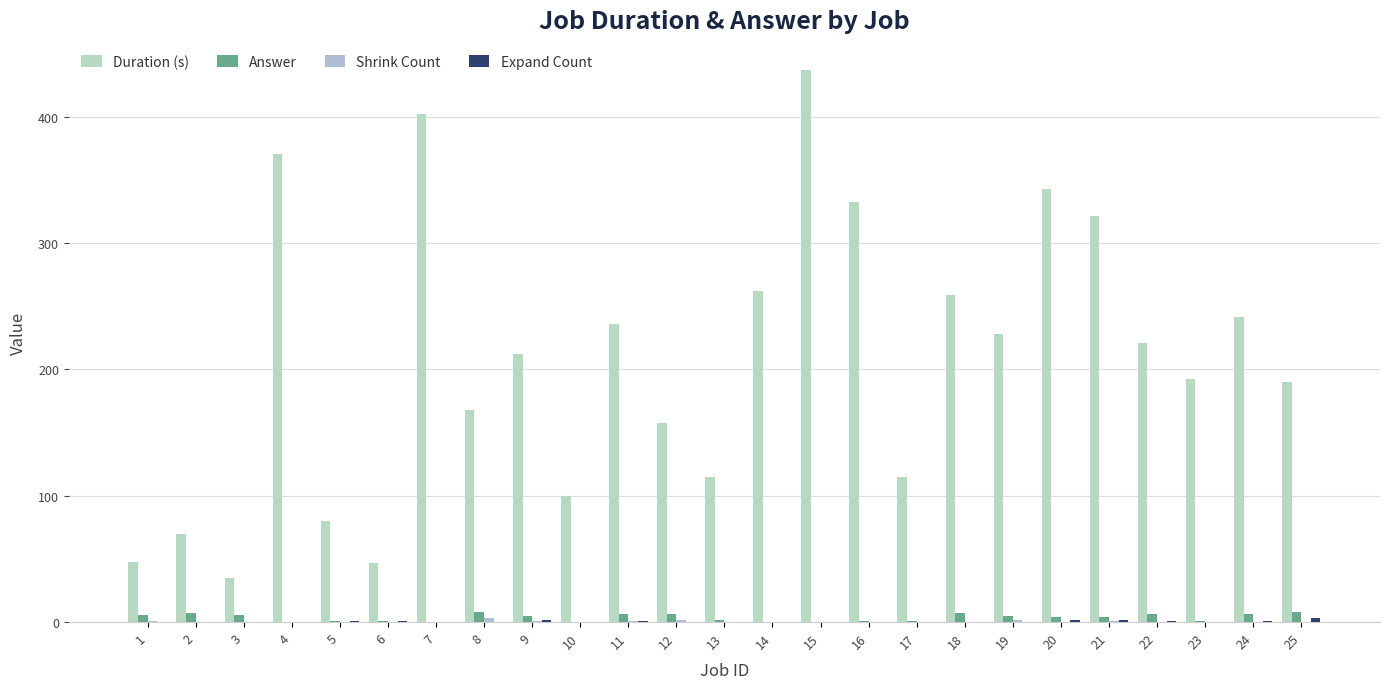

How many series are shown in this chart?

4